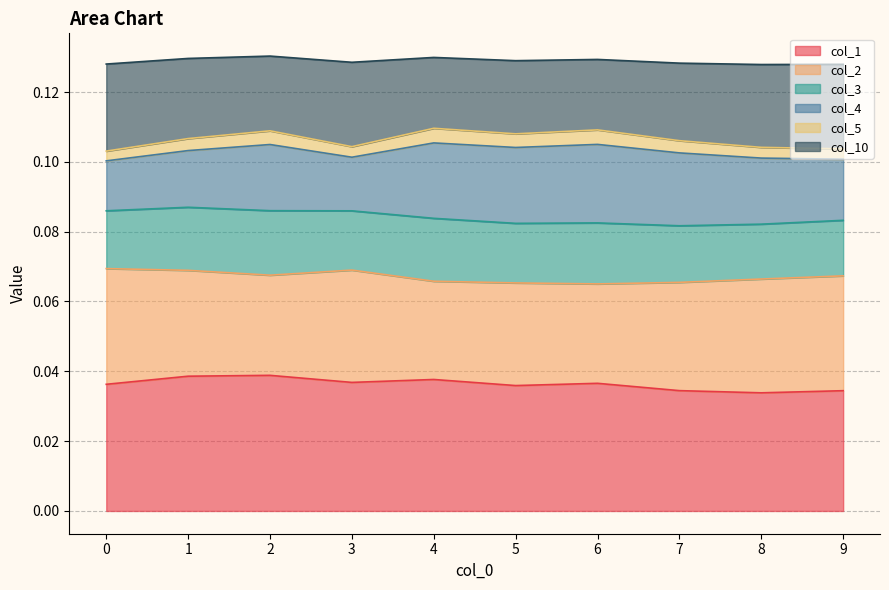

True or false: col_1 and col_5 intersect in this chart.

False